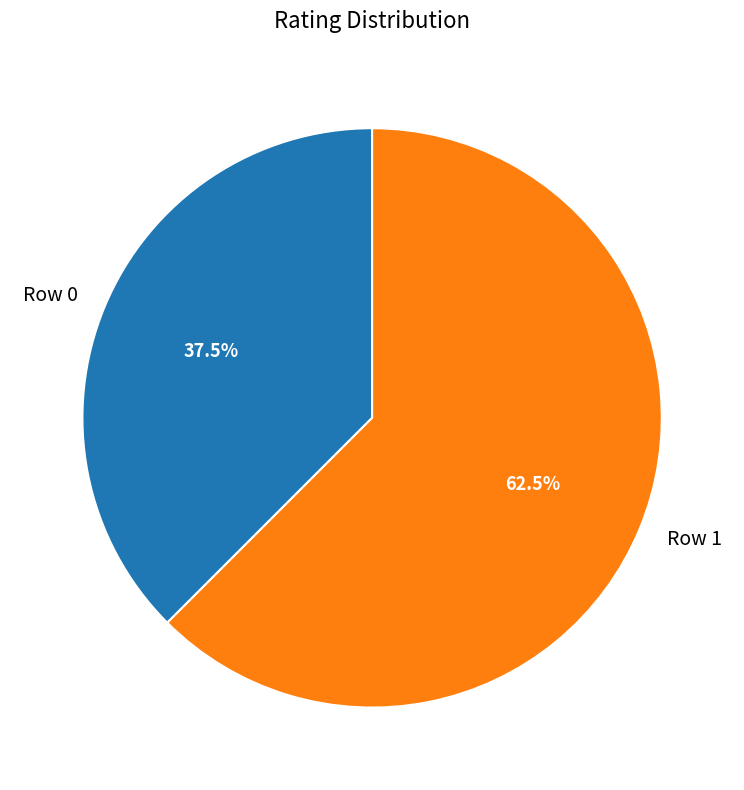

Is there any slice that represents more than half of the pie?

Yes